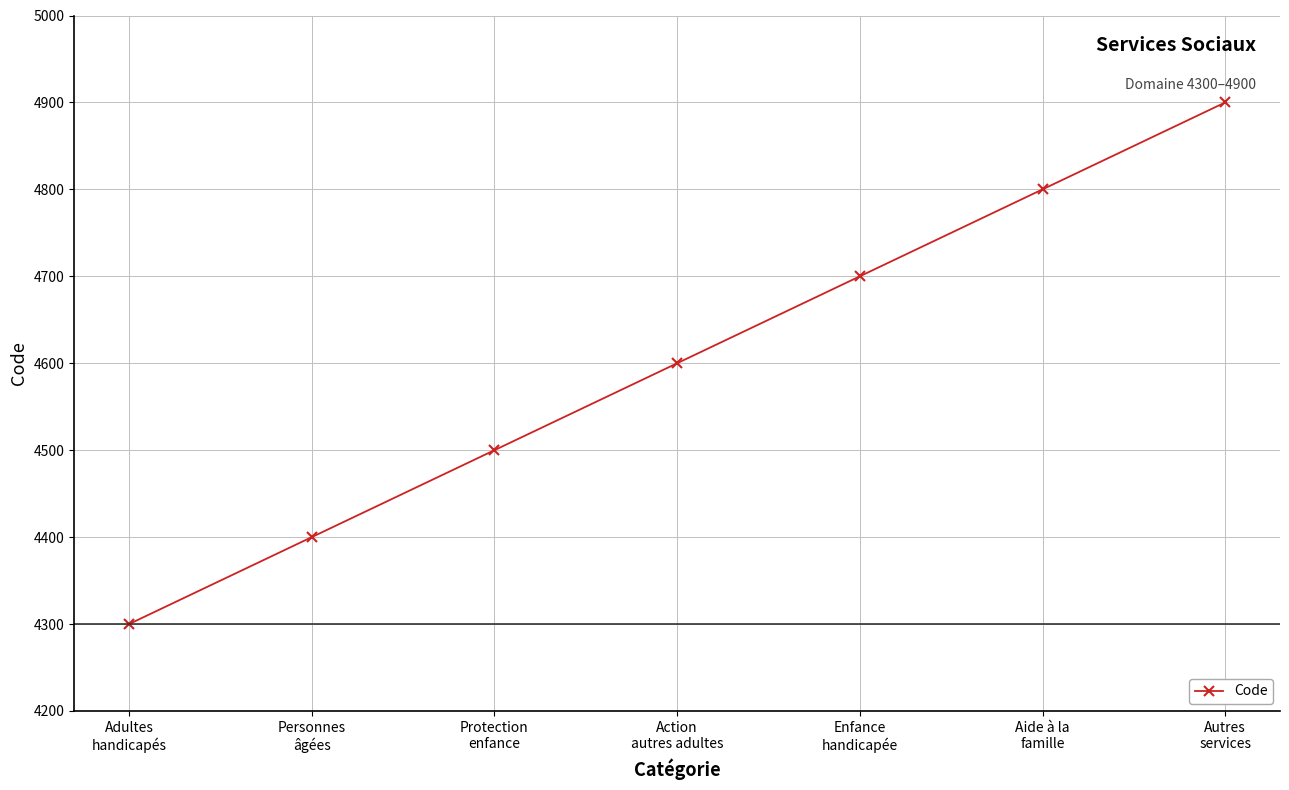

What is the label of the 1st point from the right?

Autres
services